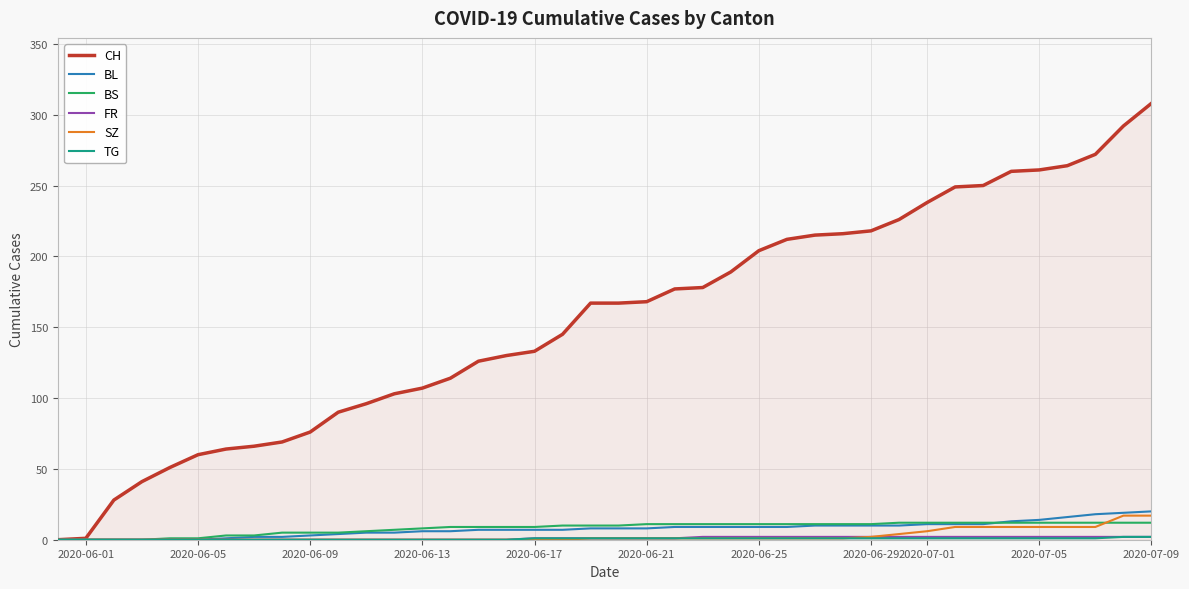

What is the maximum value shown in the chart?

308